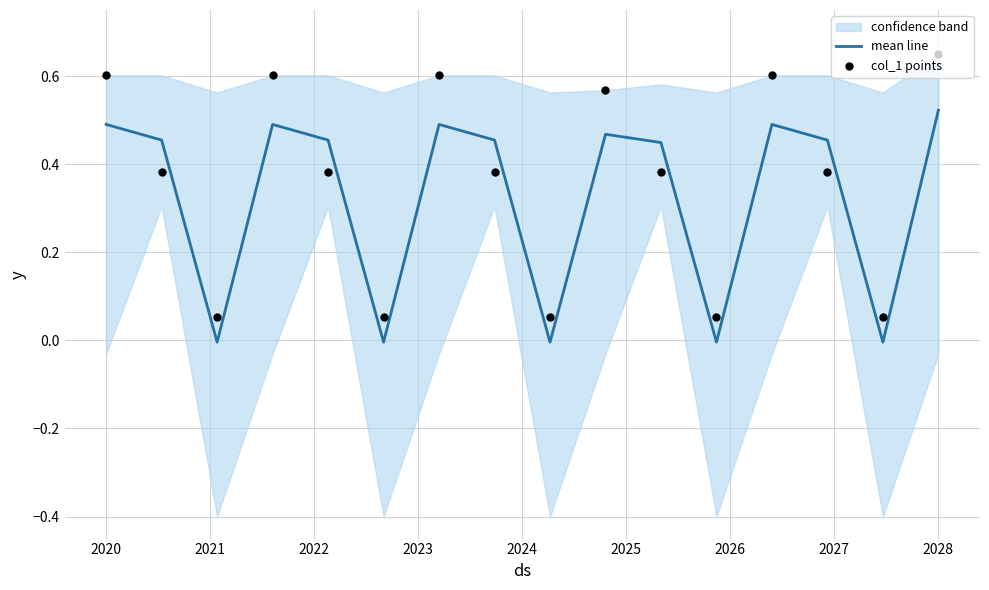

Which series reaches the minimum Y coordinate?

mean line